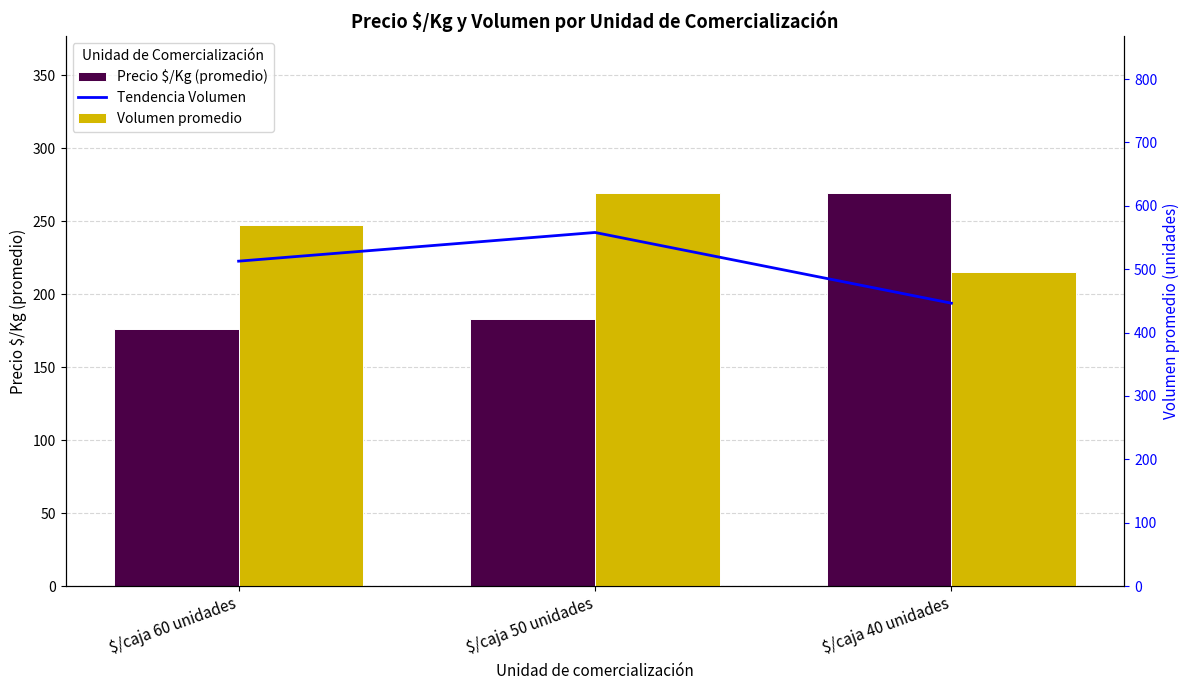

Which label corresponds to the largest value in the chart?

$/caja 50 unidades